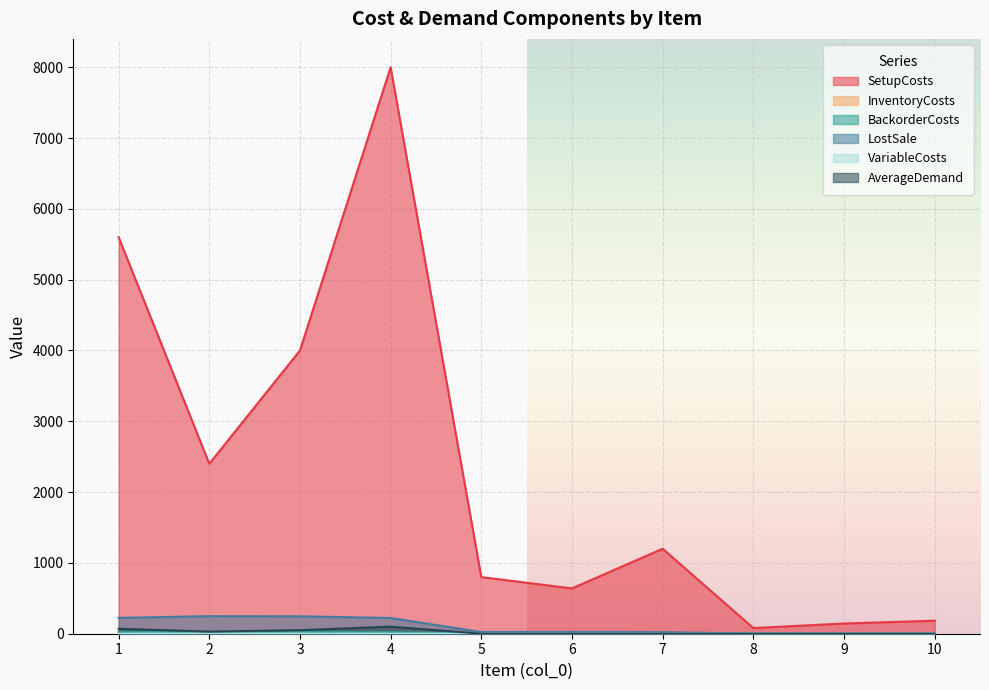

Reading right to left, transcribe all the data shown in this chart.

SetupCosts: 10=184.0	9=144.0	8=80.0	7=1200.0	6=640.0	5=800.0	4=8000.0	3=4000.0	2=2400.0	1=5600.0
InventoryCosts: 10=2.0	9=2.0	8=2.0	7=22.0	6=24.0	5=24.0	4=222.0	3=246.0	2=248.0	1=224.0
BackorderCosts: 10=0.1	9=0.1	8=0.1	7=1.1	6=1.2	5=1.2	4=11.1	3=12.3	2=12.4	1=11.2
LostSale: 10=0.2	9=0.2	8=0.2	7=2.2	6=2.4	5=2.4	4=22.2	3=24.6	2=24.8	1=22.4
VariableCosts: 10=0.0	9=0.0	8=0.0	7=0.1	6=0.2	5=0.2	4=1.1	3=2.3	2=2.4	1=1.2
AverageDemand: 10=0.0	9=0.0	8=0.0	7=0.0	6=0.0	5=0.0	4=100.0	3=50.0	2=30.0	1=70.0